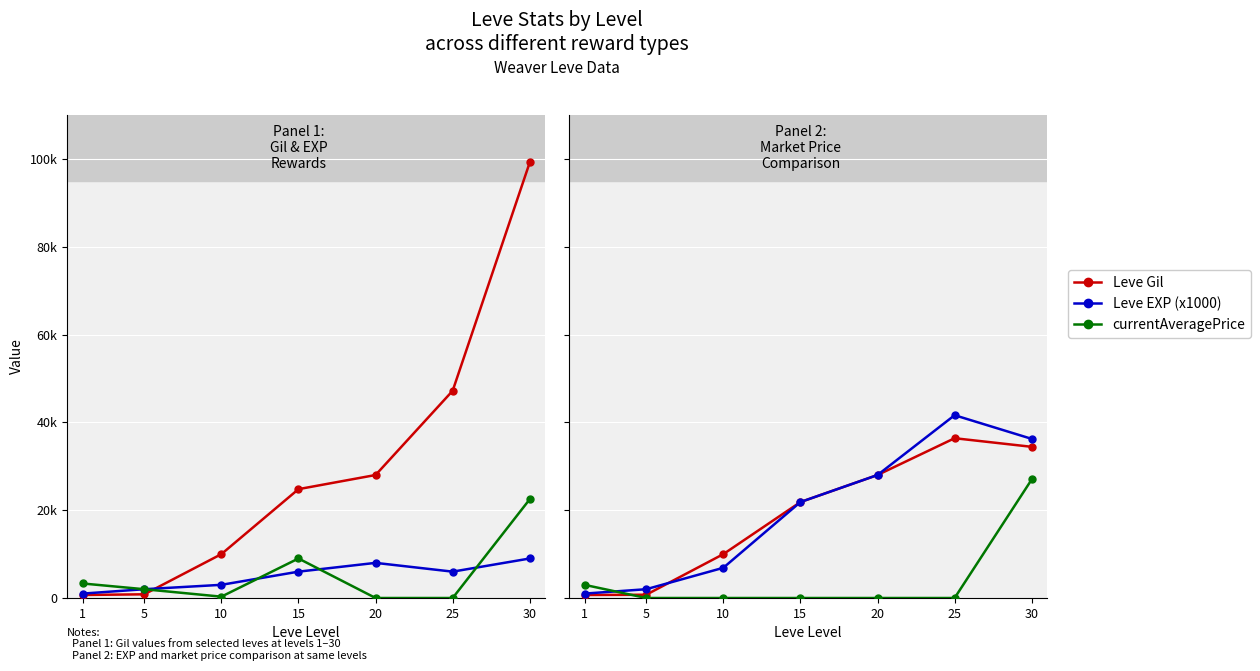

At which category is the sum across all series the highest?

30